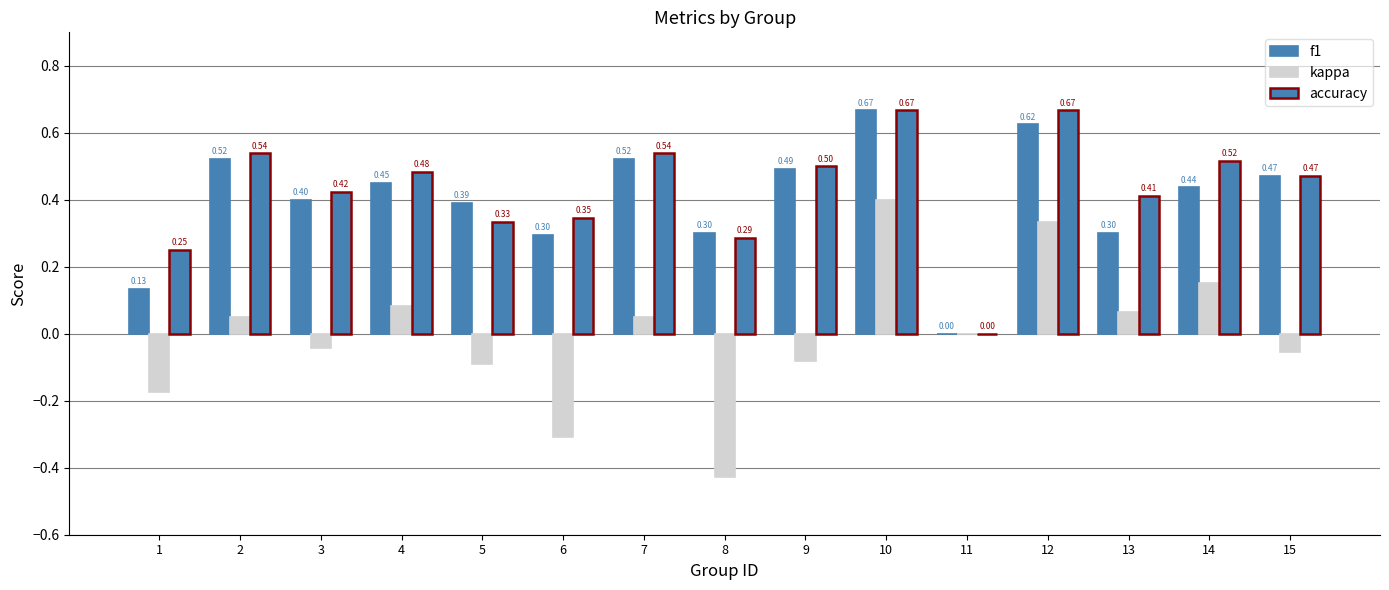

At 6, list the series in order from smallest to largest.

kappa, f1, accuracy